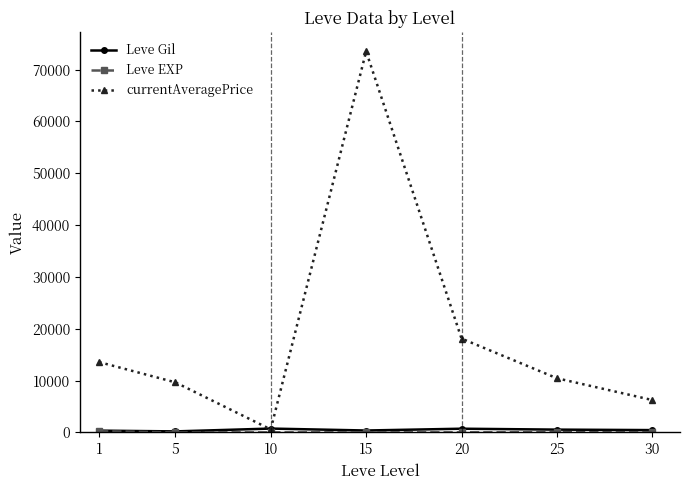

At which category is the sum across all series the highest?

15